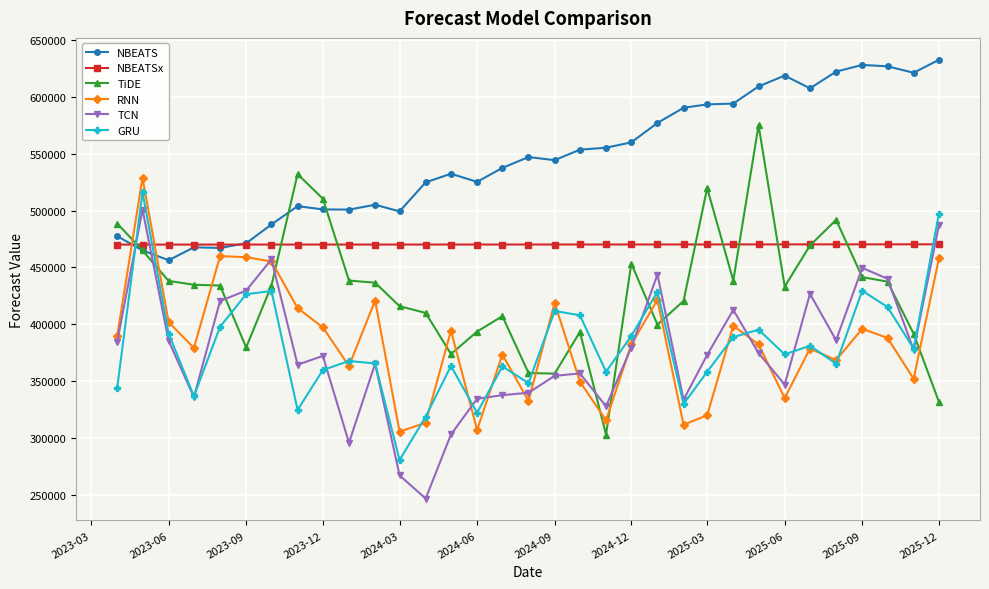

Count the number of categories in the chart.

33